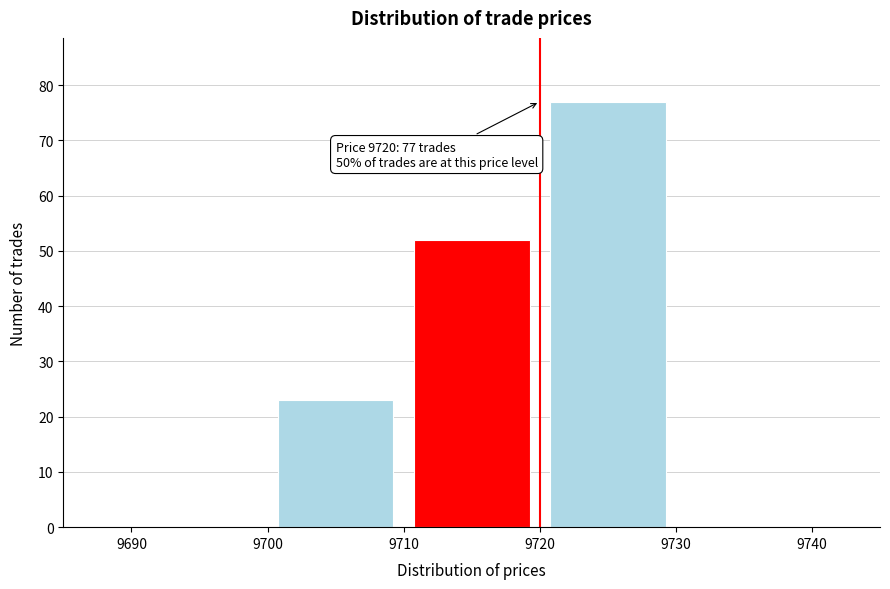

Over which range of the x-axis is the bar tallest?

9720 to 9730